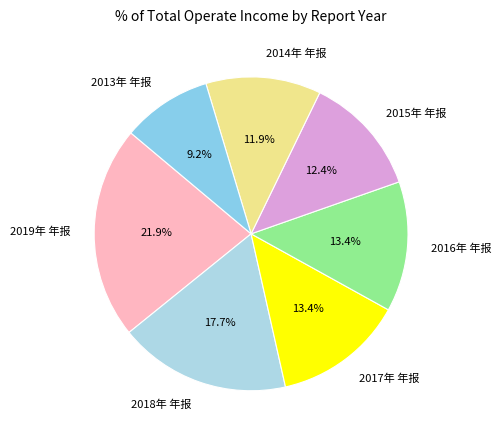

How much of the chart is everything except 2013年 年报?

90.8%